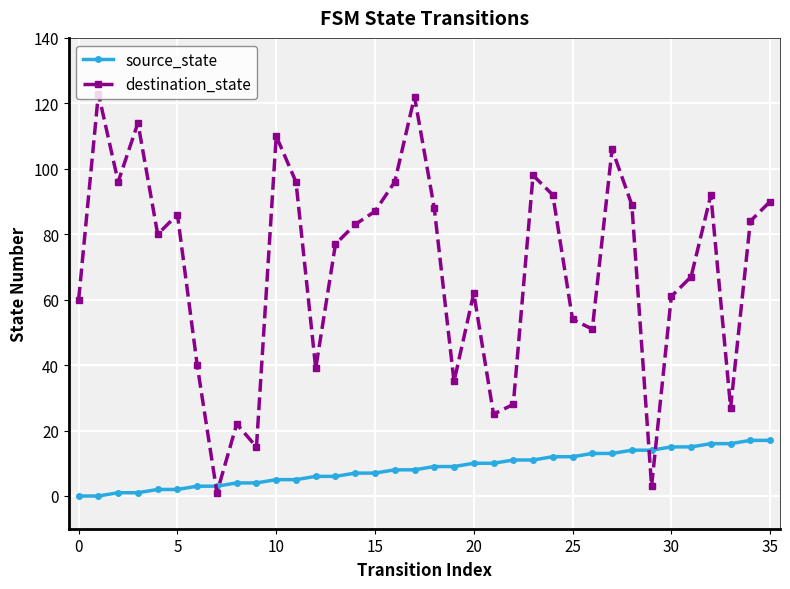

Which series has the widest spread of values?

destination_state